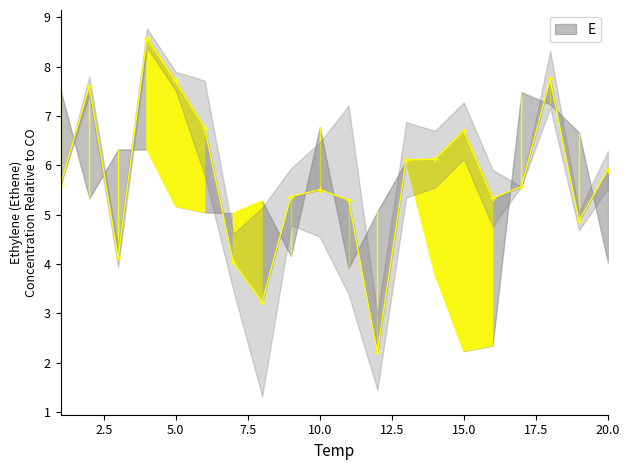

Reading left to right, list all the values displayed in this chart.

5.6	7.6	4.1	8.6	7.7	6.8	4.0	3.2	5.4	5.5	5.3	2.2	6.1	6.1	6.7	5.3	5.6	7.7	4.9	5.9